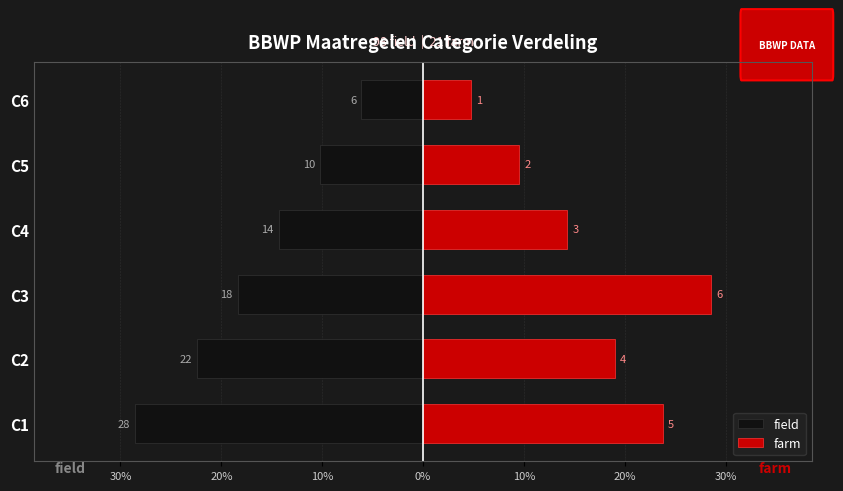

Rank the series by their average value, from lowest to highest.

field, farm